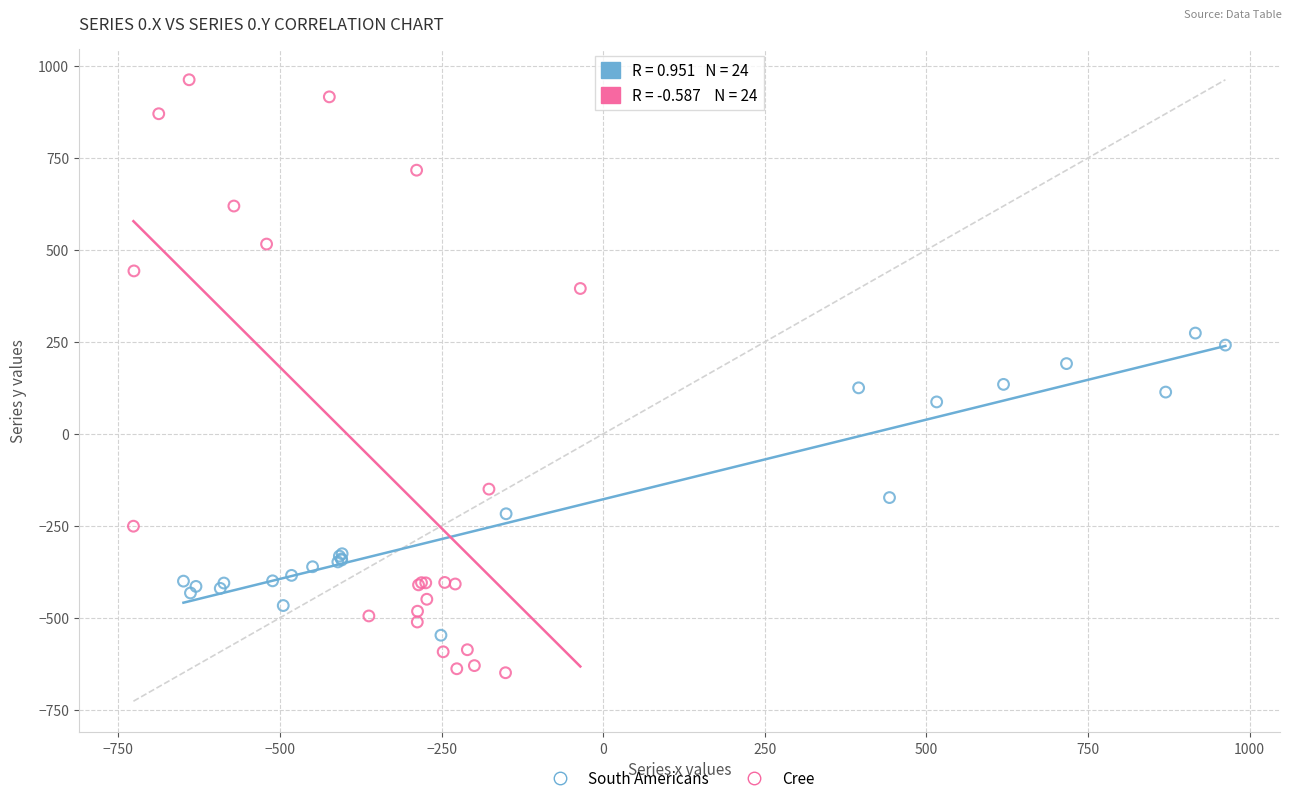

Which series has the widest spread of Y values?

Cree